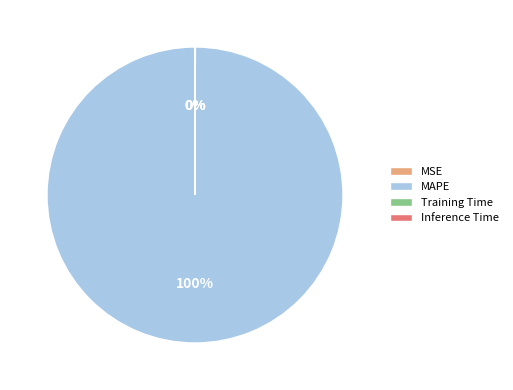

Is there a majority slice in this chart?

Yes